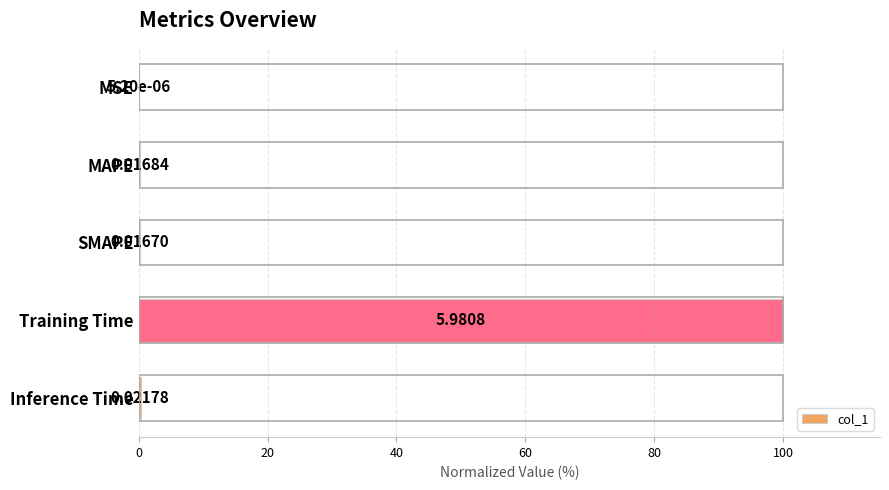

At which label is the value closest to 50?

Inference Time